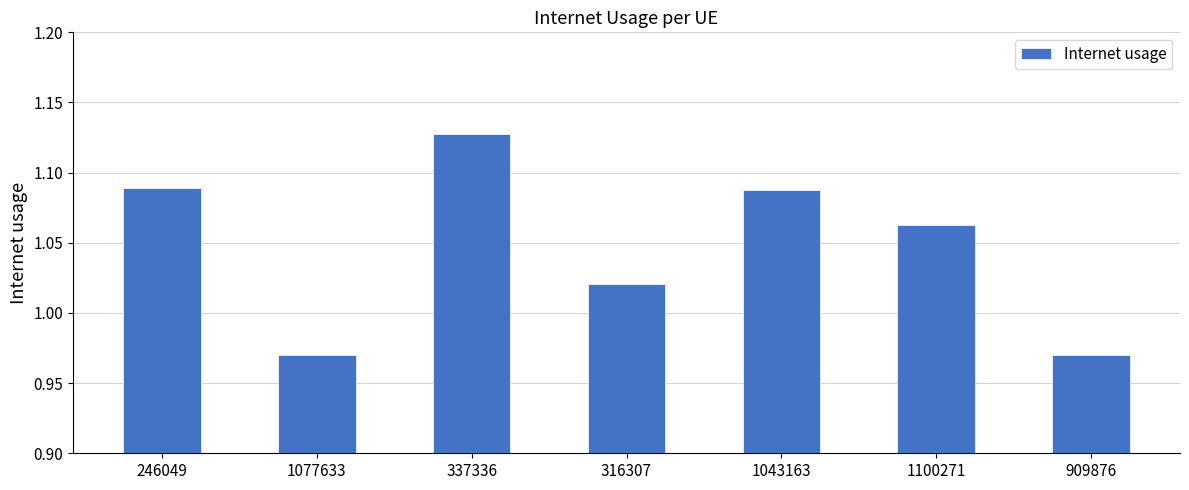

Which has a higher value, 1100271 or 246049?

246049